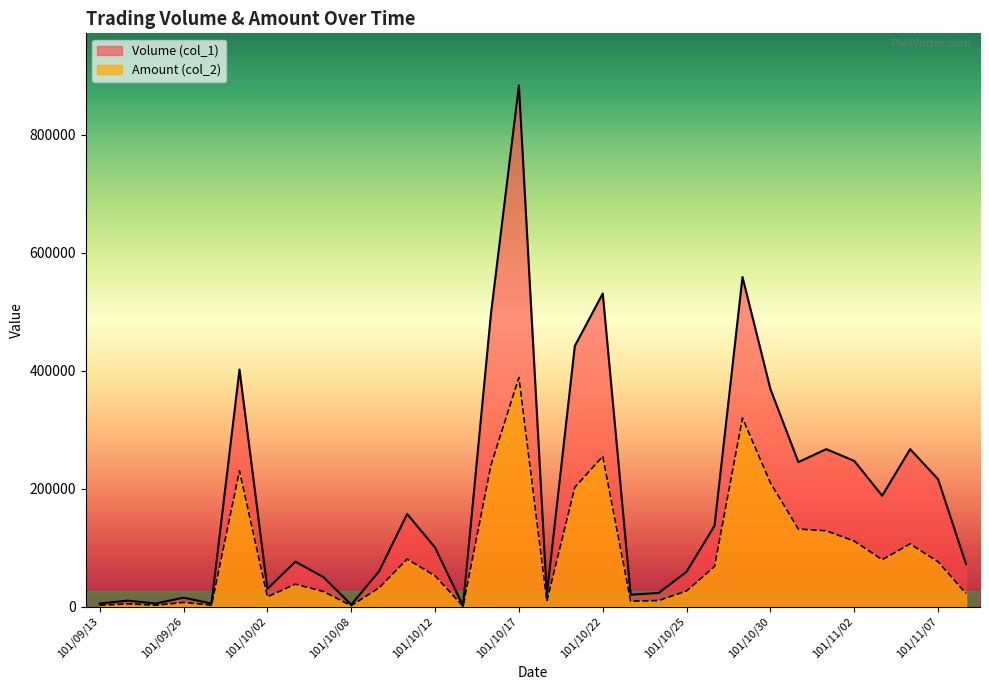

What is the difference between the Volume (col_1) values at 101/10/29 and 101/10/19?

117000